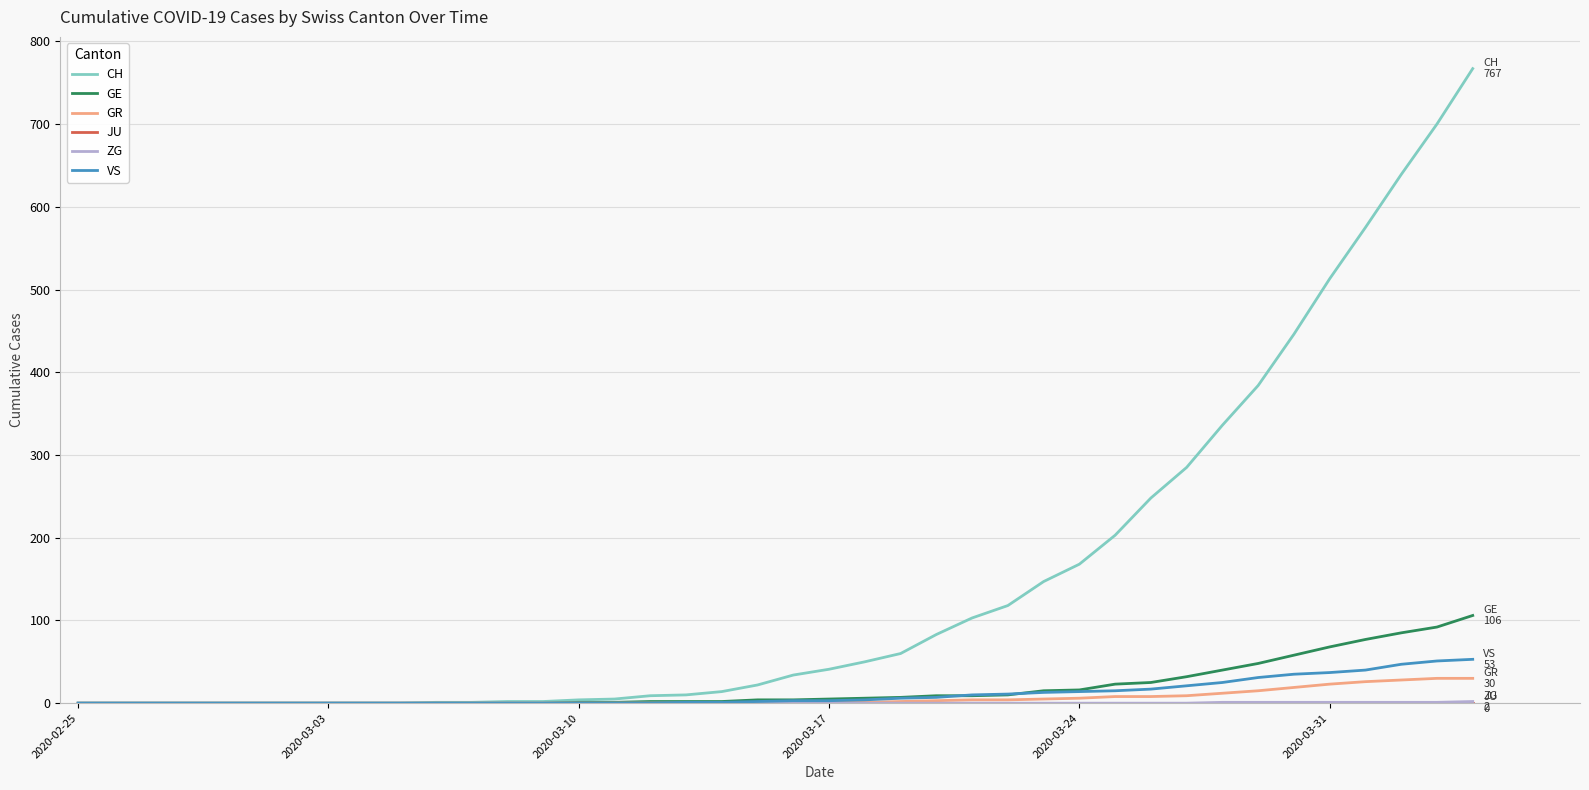

Which series has the largest total across all categories?

CH